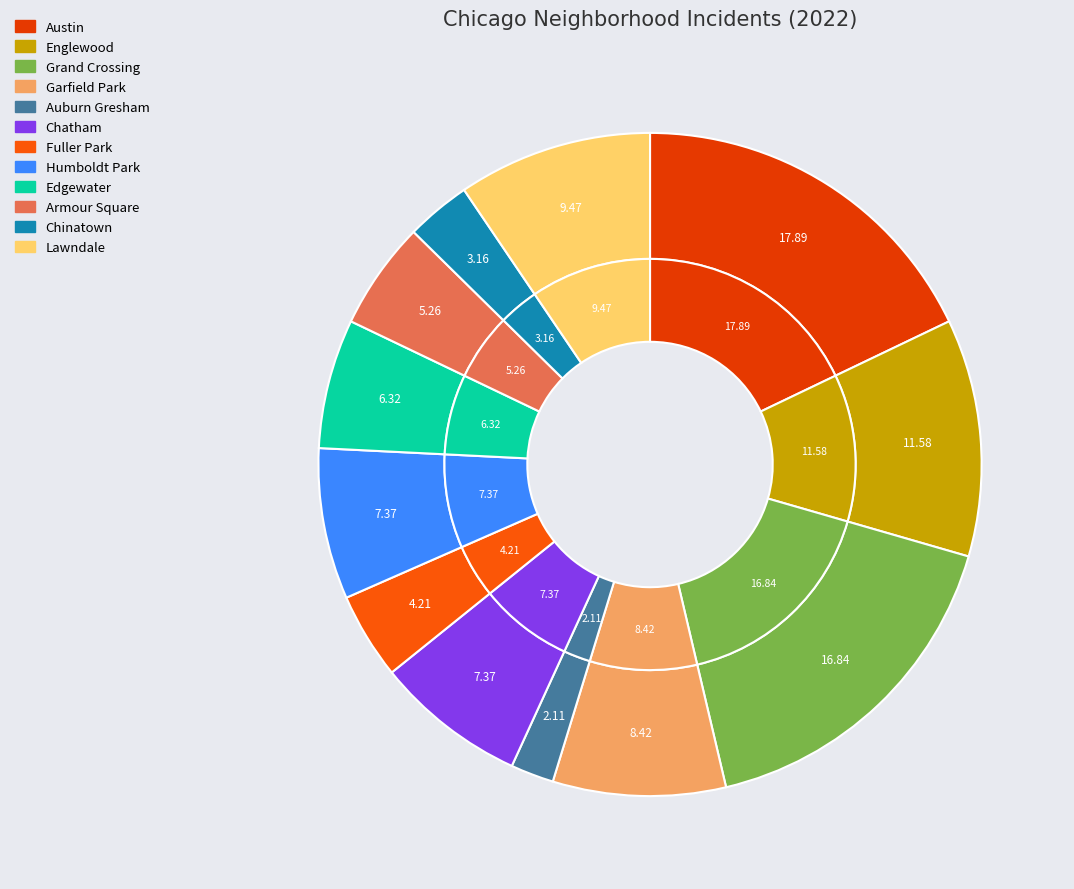

What is the largest slice in the pie chart?

Austin